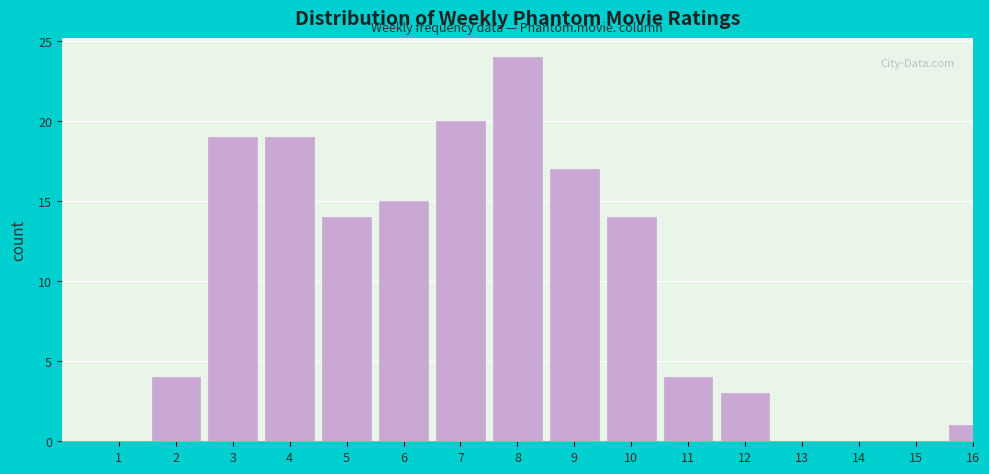

Reading left to right, extract all data points from this chart.

1=0	2=4	3=19	4=19	5=14	6=15	7=20	8=24	9=17	10=14	11=4	12=3	13=0	14=0	15=0	16=1